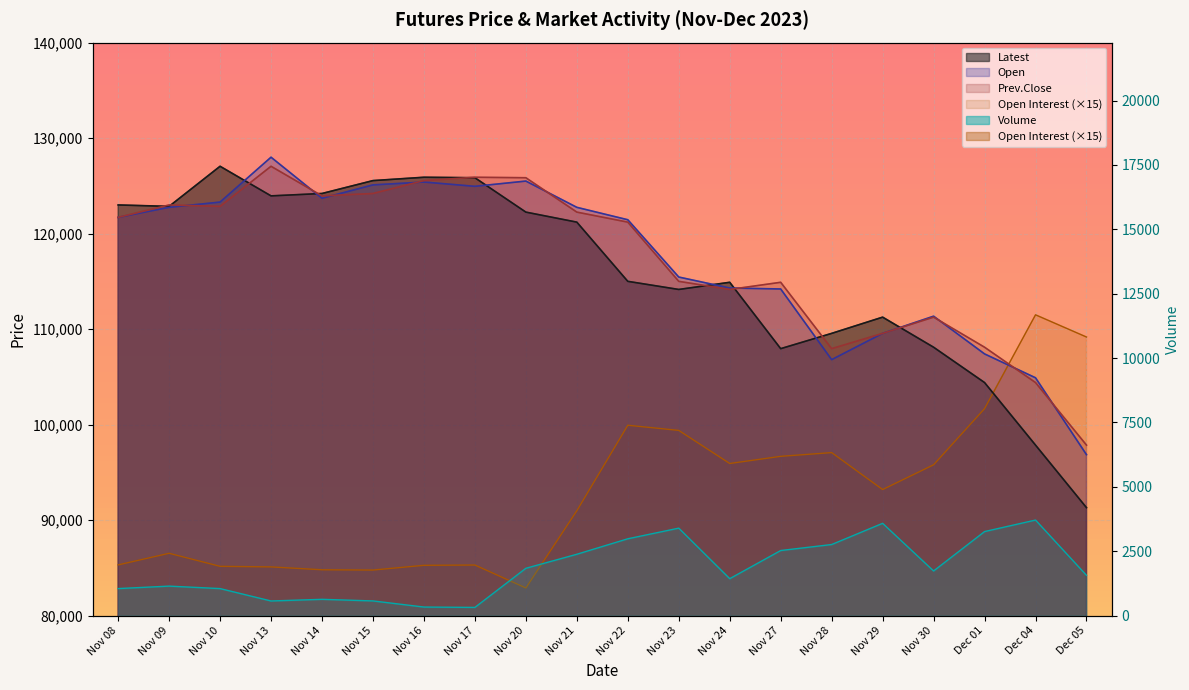

At Nov 10, list the series in order from smallest to largest.

Volume, Open Interest, Prev.Close, Open, Latest